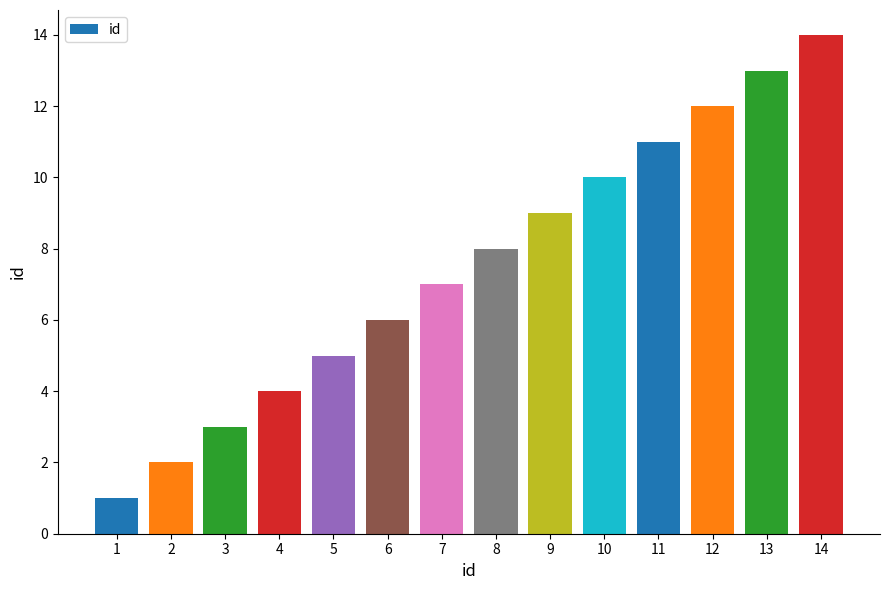

Count the number of categories in the chart.

14